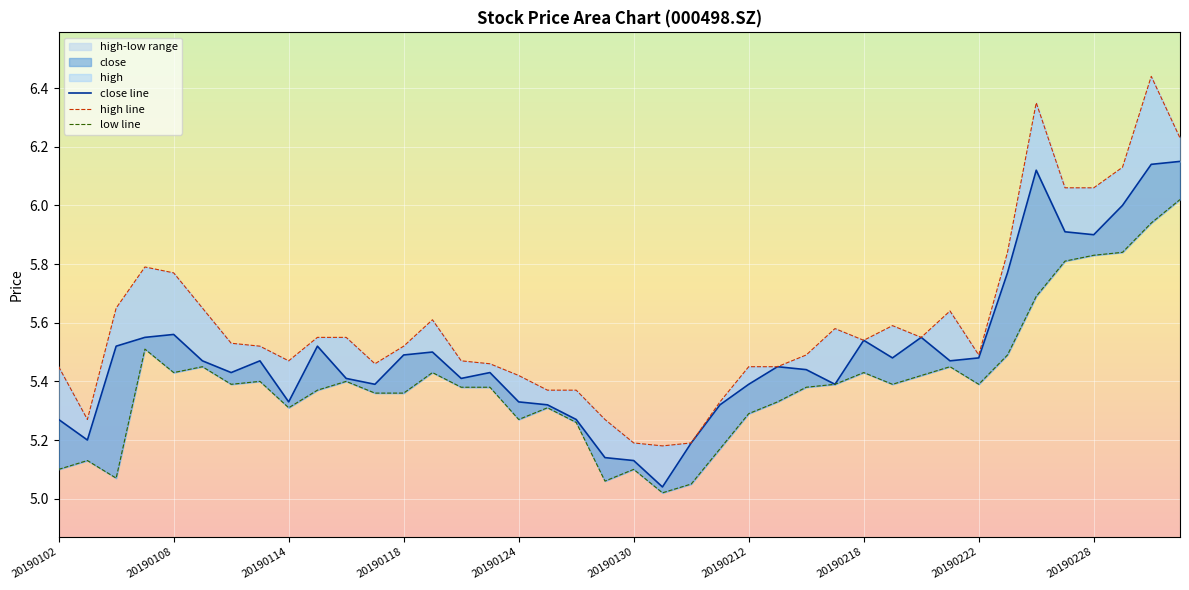

At how many categories does at least one series exceed 6?

6